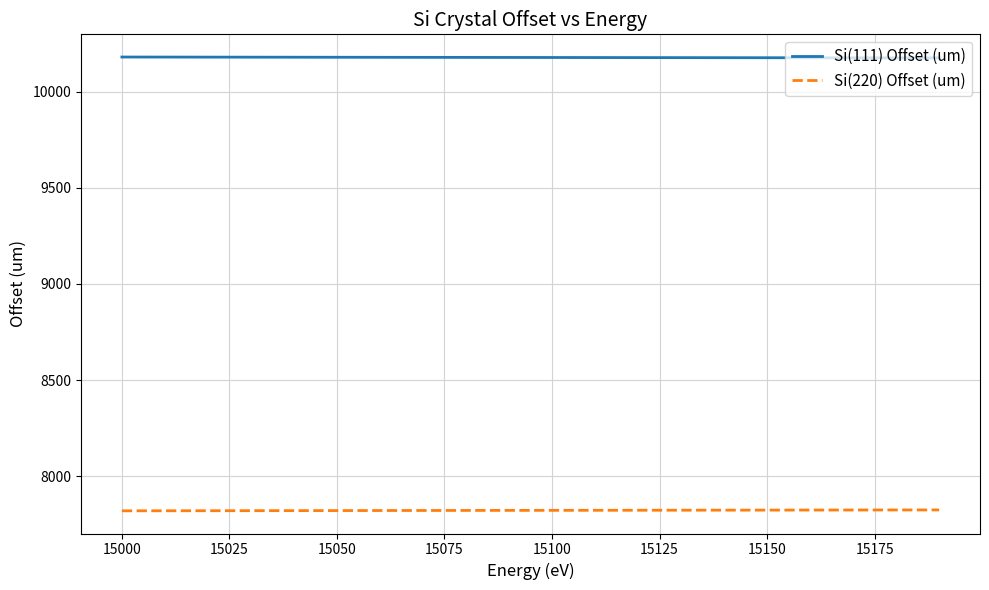

True or false: Si(220) Offset (um) and Si(111) Offset (um) intersect in this chart.

False